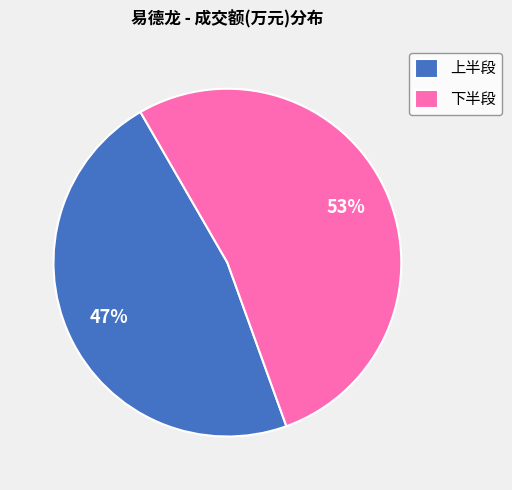

Rank the categories by value from lowest to highest.

上半段, 下半段